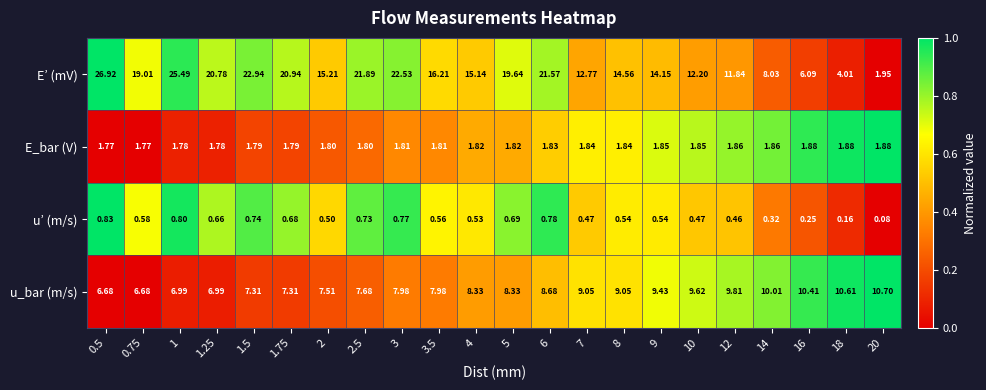

Rank the series at 1.5 from lowest to highest value.

u’ (m/s), E_bar (V), u_bar (m/s), E’ (mV)